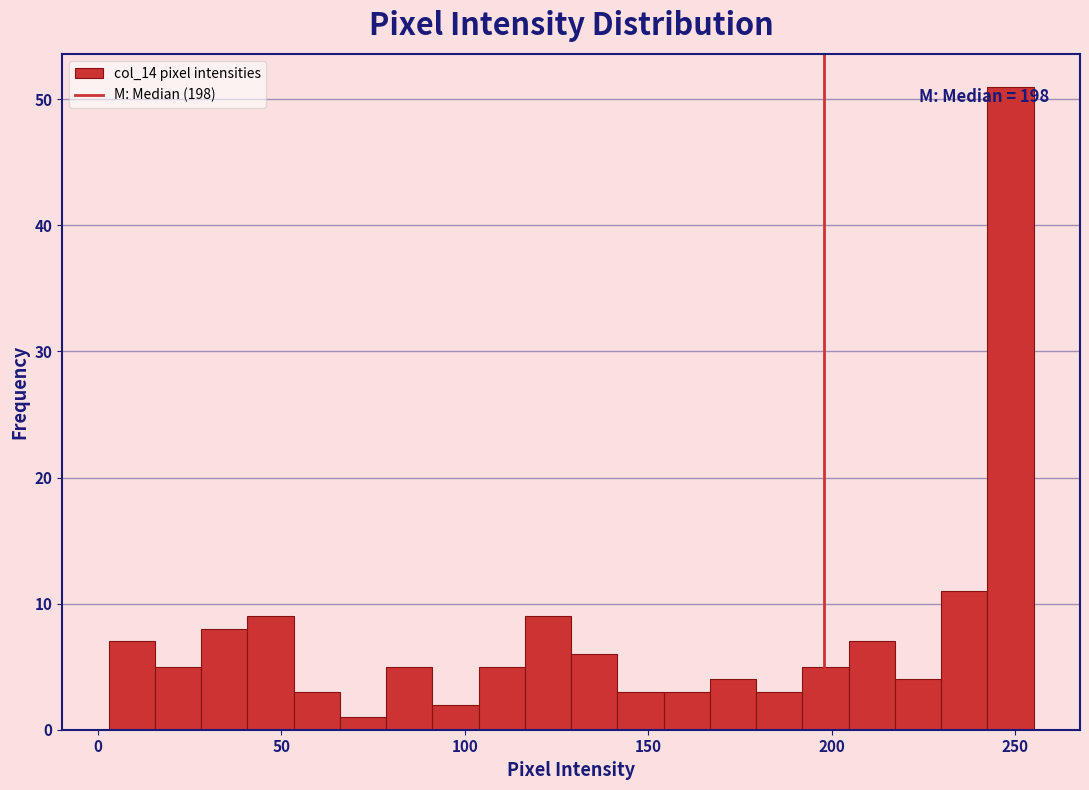

Read against the x-axis, roughly where is the centre of the tallest bar?

250